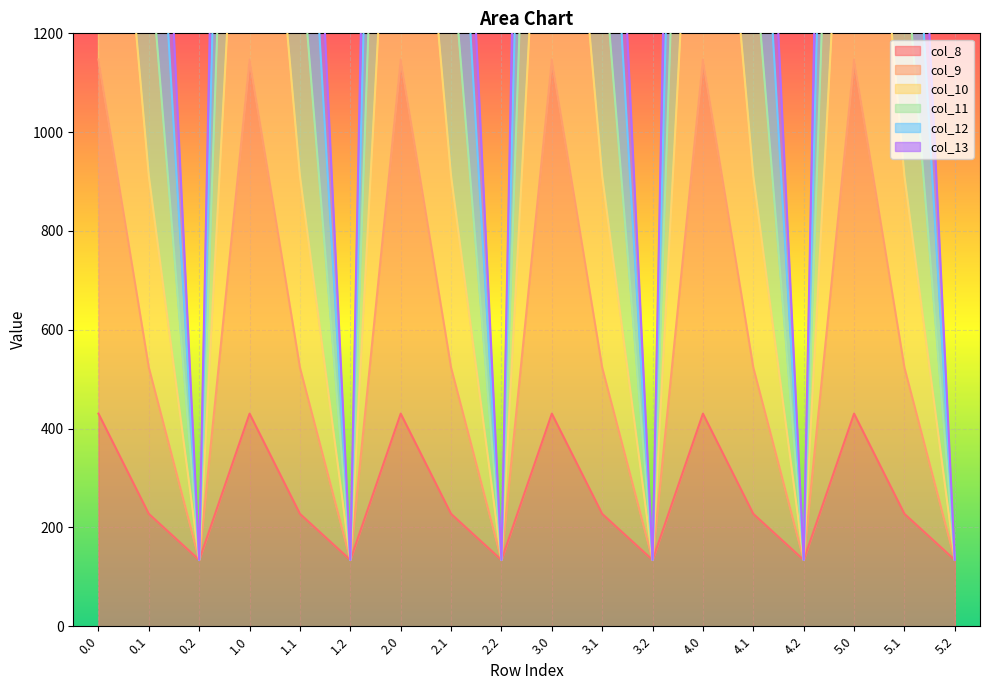

The value of col_8 at 5.0 is 702.6. True or false?

False